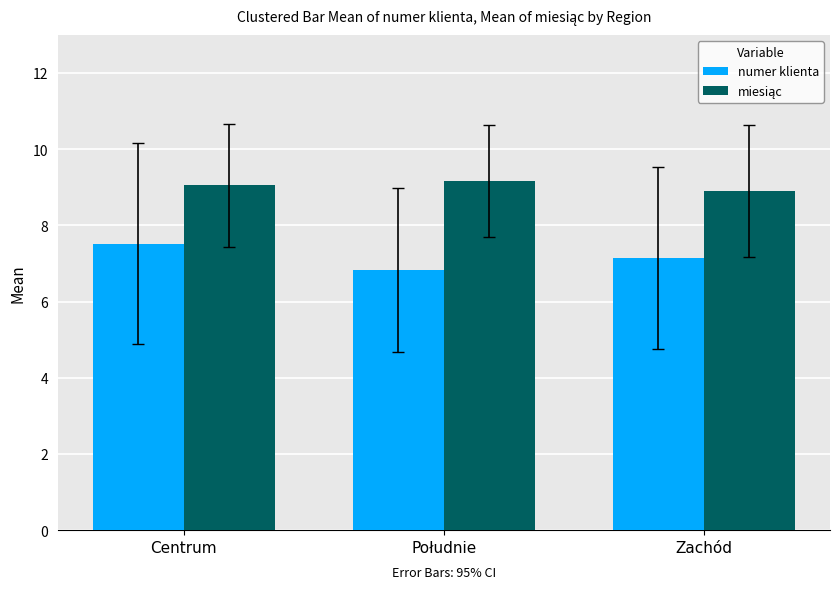

At which category is the sum across all series the highest?

Centrum